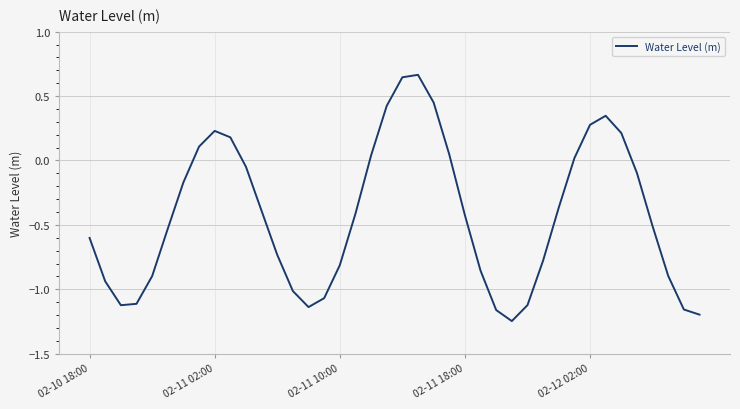

How many lines are shown in the chart?

1